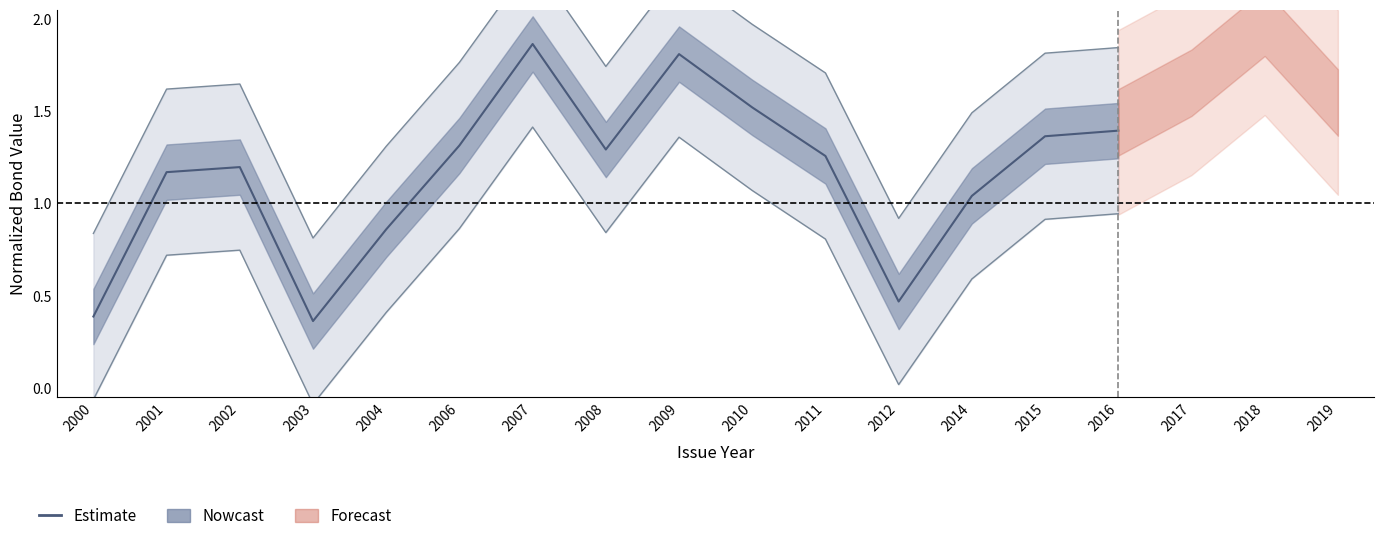

True or false: there are more than 2 points higher than both neighbors.

True